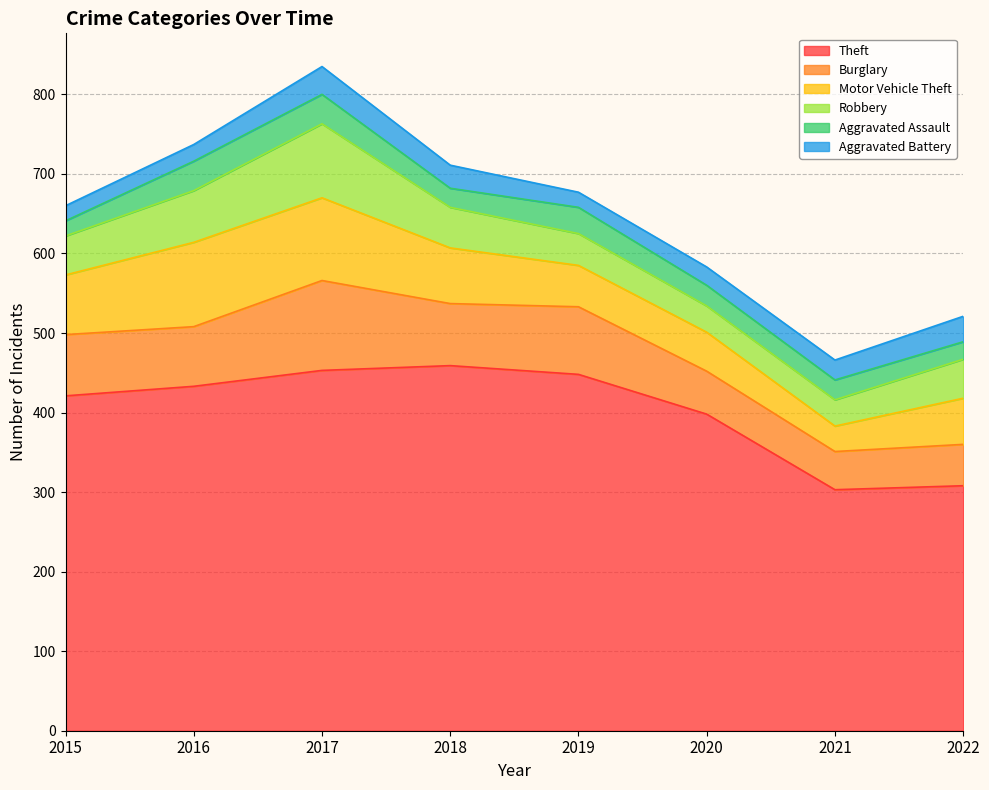

Where is the first local minimum for Burglary?

2016